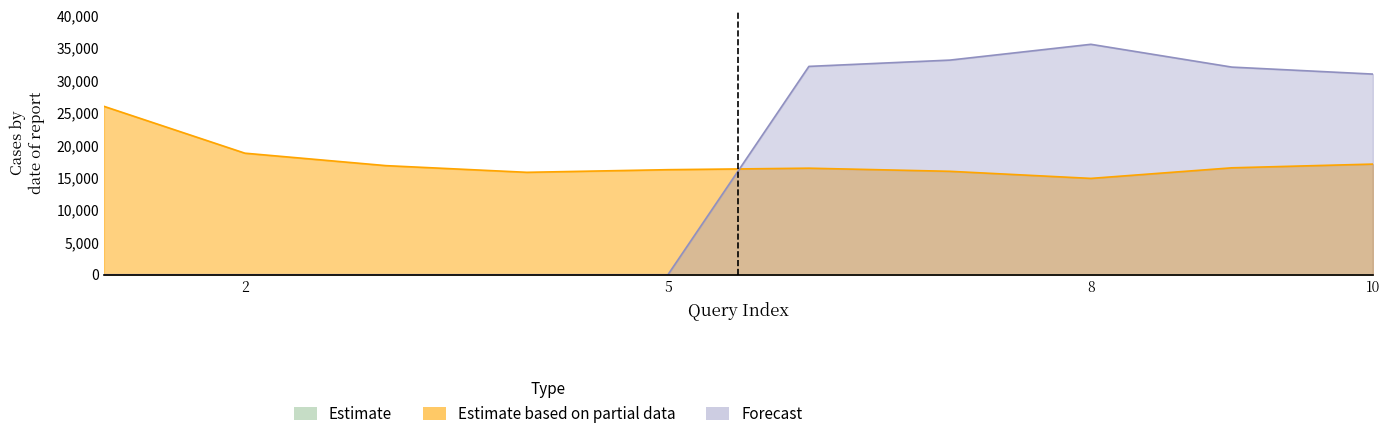

How many interior local valleys (lower than both neighbors) does the data have?

2